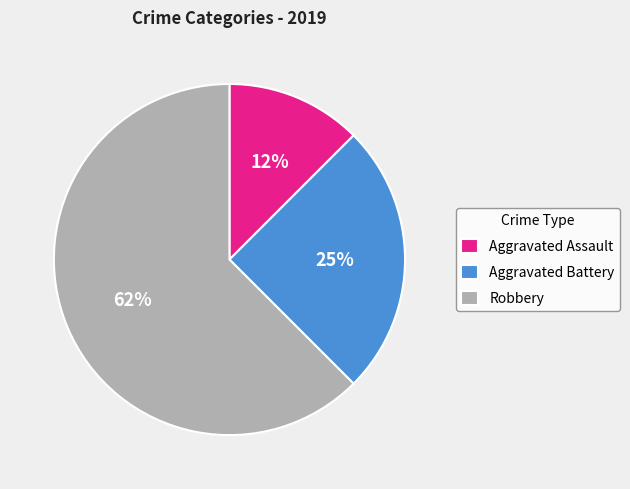

The Aggravated Battery slice represents 25% of the pie. True or false?

True